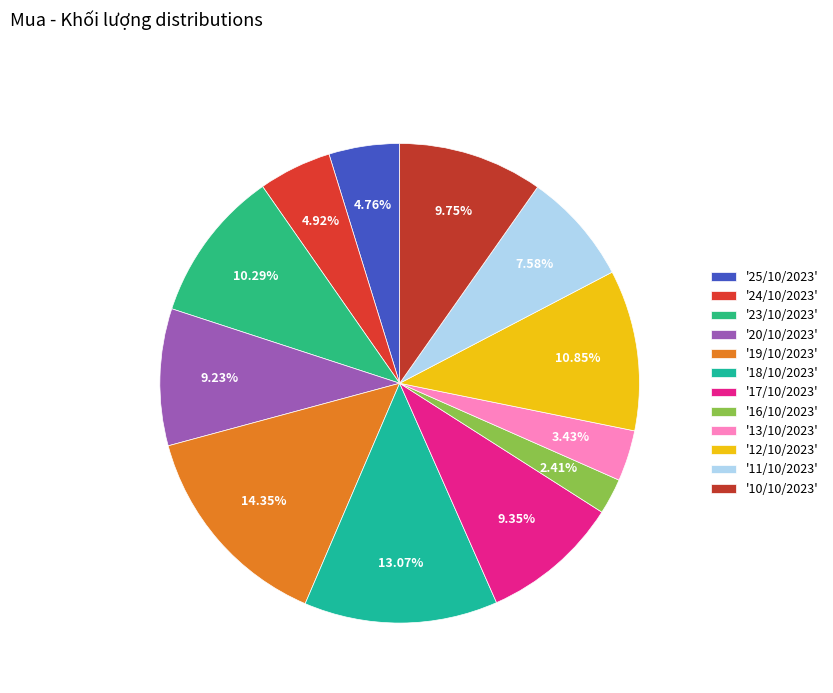

Count the number of slices in the pie.

12